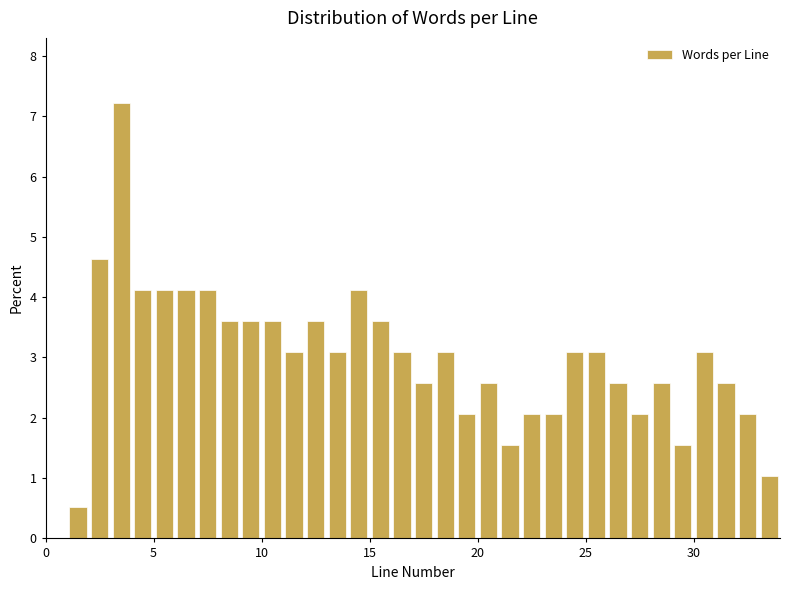

Around what value on the x-axis is the tallest bar? Give the approximate position of its centre, as read against the axis.

3.5